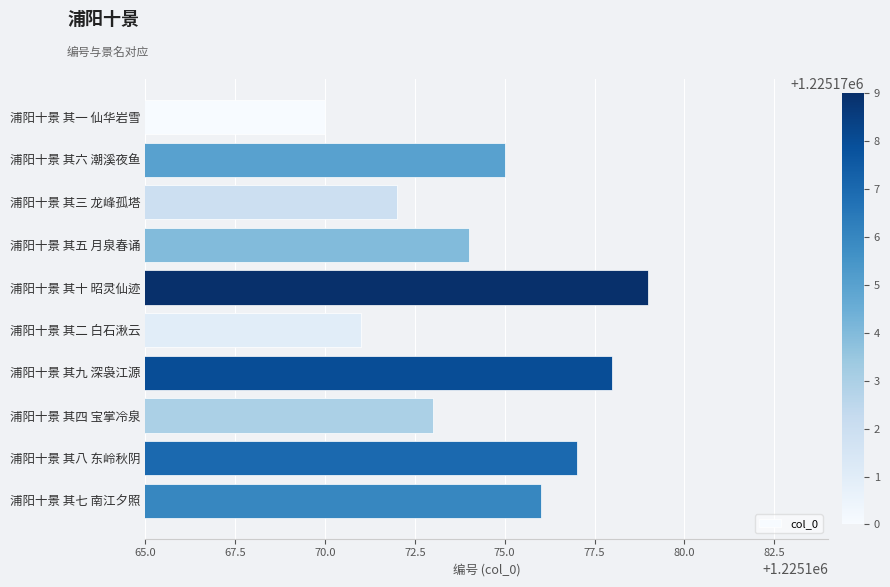

True or false: the data shows 1225178 at 浦阳十景 其九 深袅江源.

True